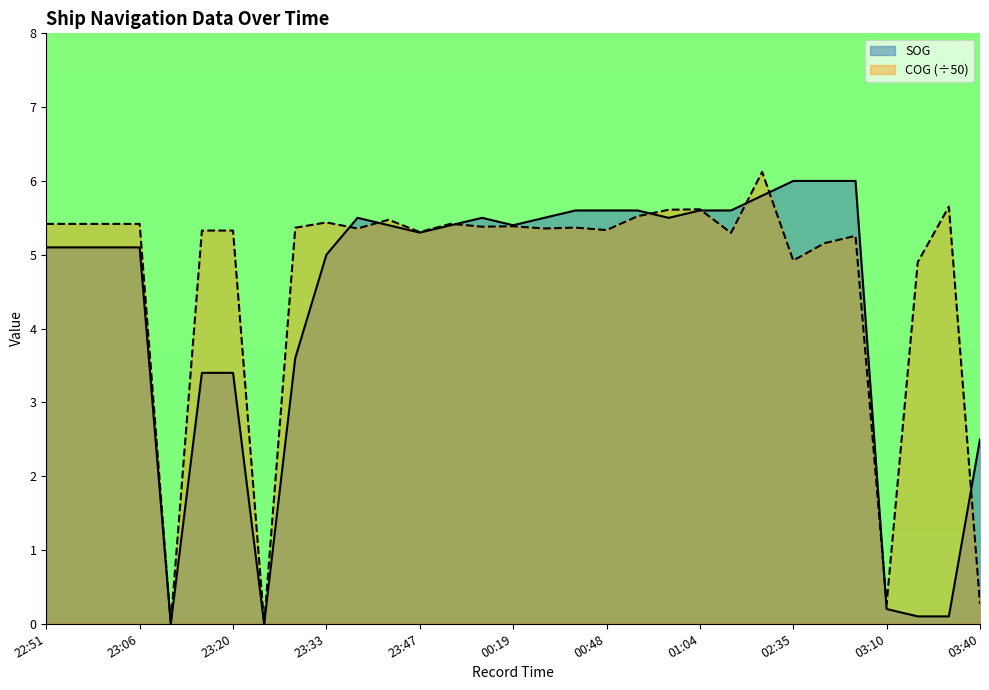

What is the sum of the SOG values at 01:12 and 03:22?

5.7